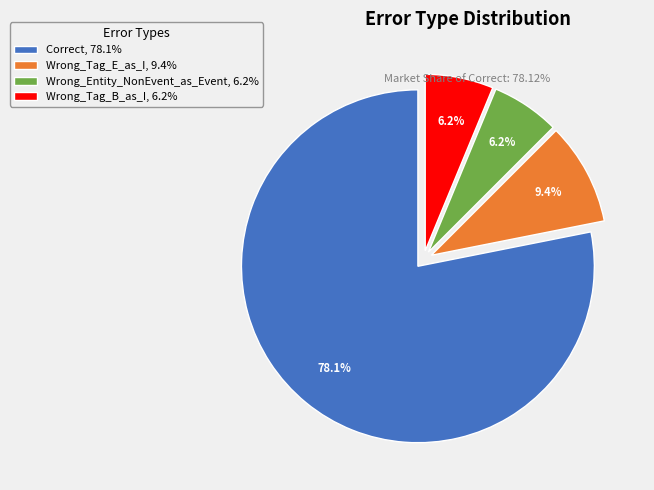

The Wrong_Entity_NonEvent_as_Event slice represents 6% of the pie. True or false?

True